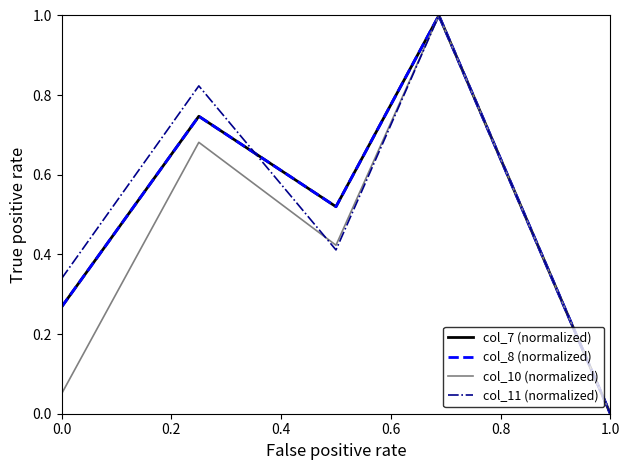

What is the greatest value displayed?

1.0